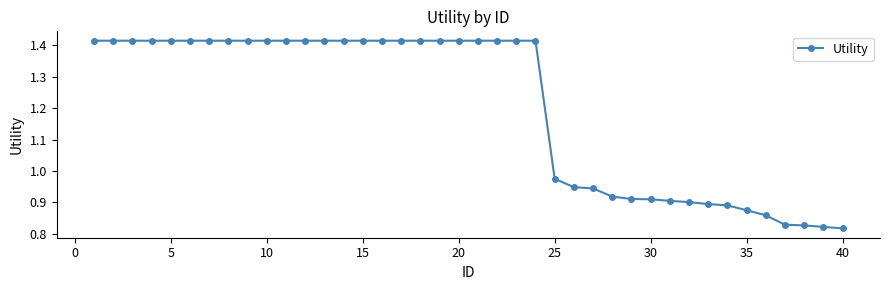

What is the difference between the maximum and minimum values?

0.6